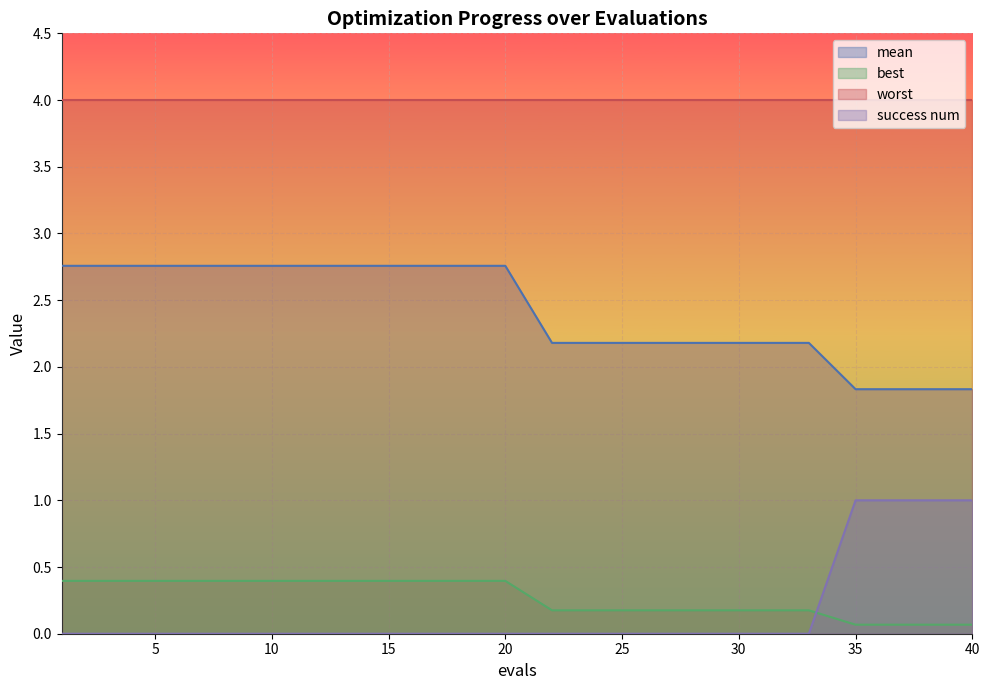

Does the chart display data point markers on the line(s)?

No